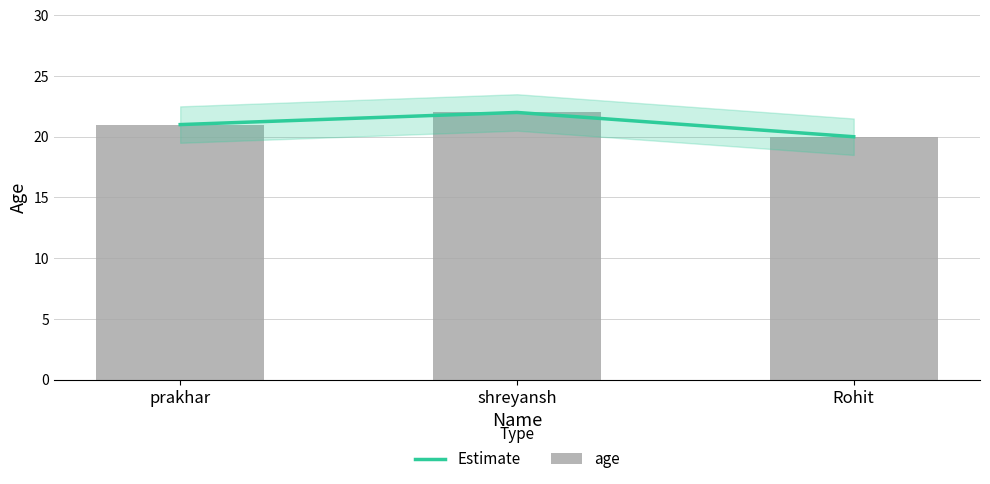

What is the total value across all series at prakhar?

42